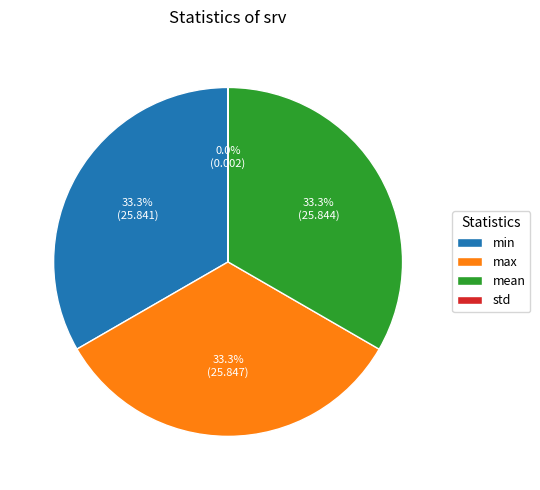

Does any single category account for the majority?

No